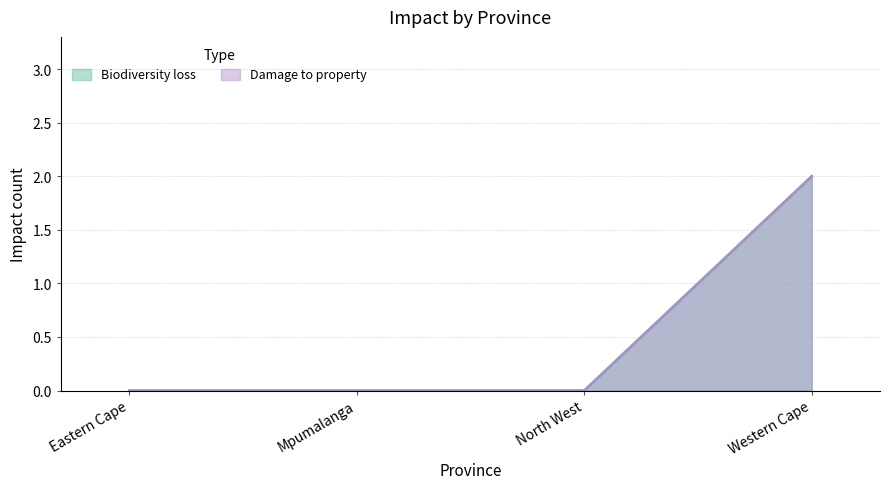

What is the difference between the Damage to property values at Mpumalanga and Western Cape?

2